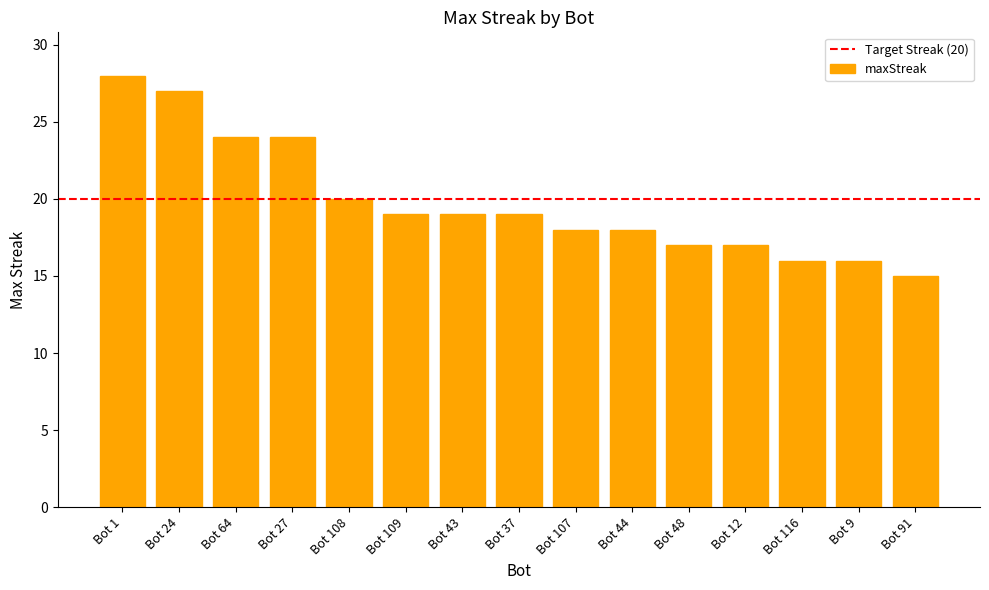

At which category does the chart reach its minimum across all series?

Bot 91